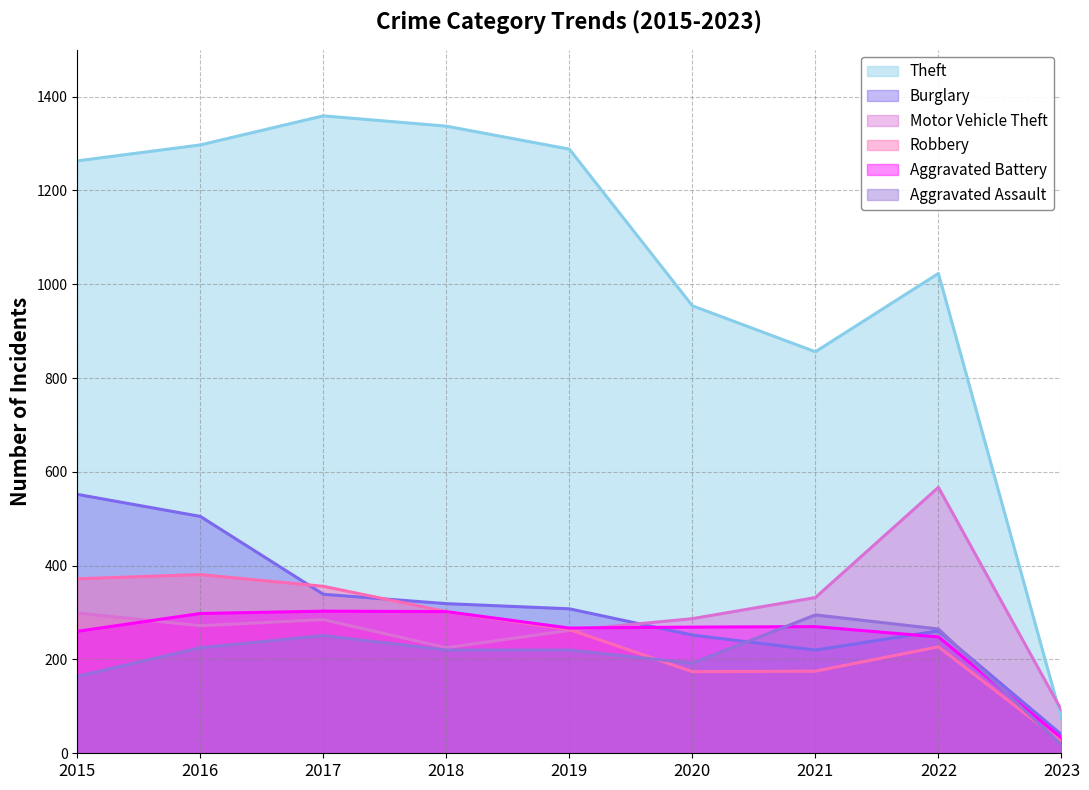

True or false: Burglary has more than 1 interior local peaks.

False